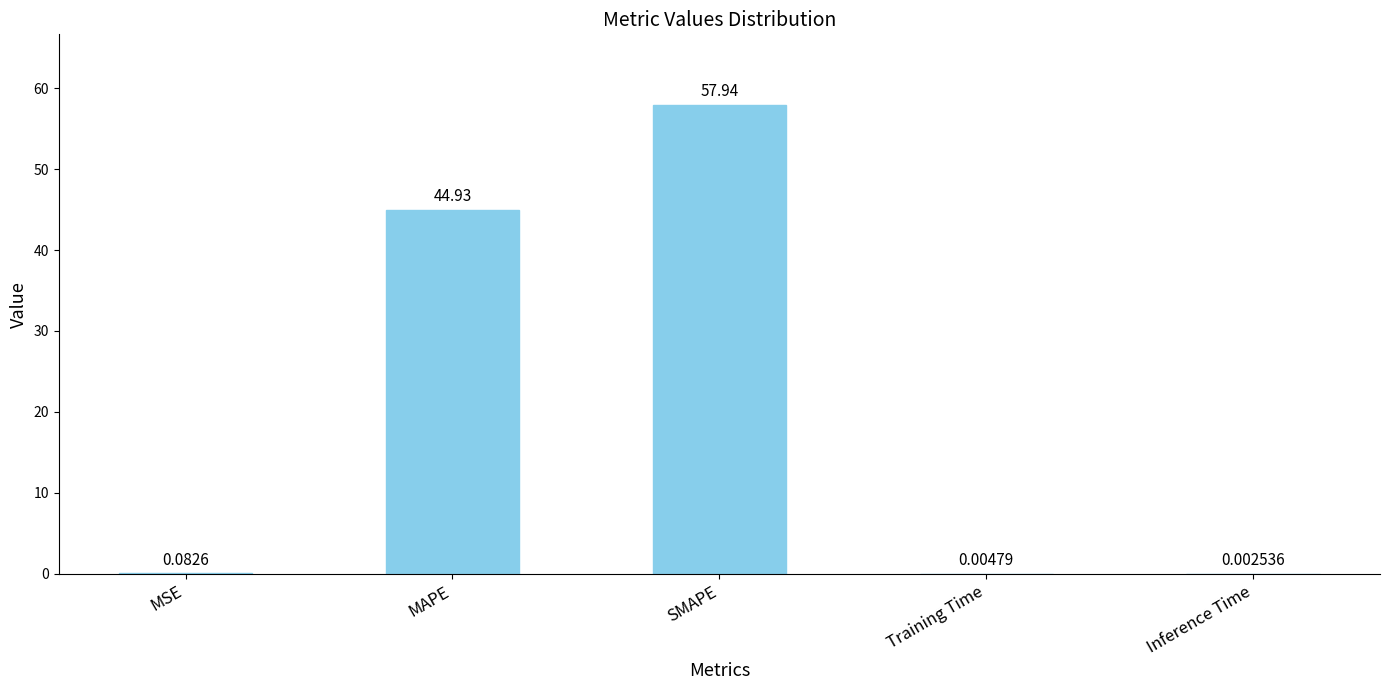

Which category has the highest value across all series?

SMAPE